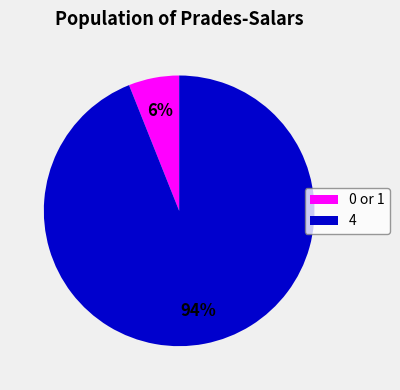

Is there a majority slice in this chart?

Yes